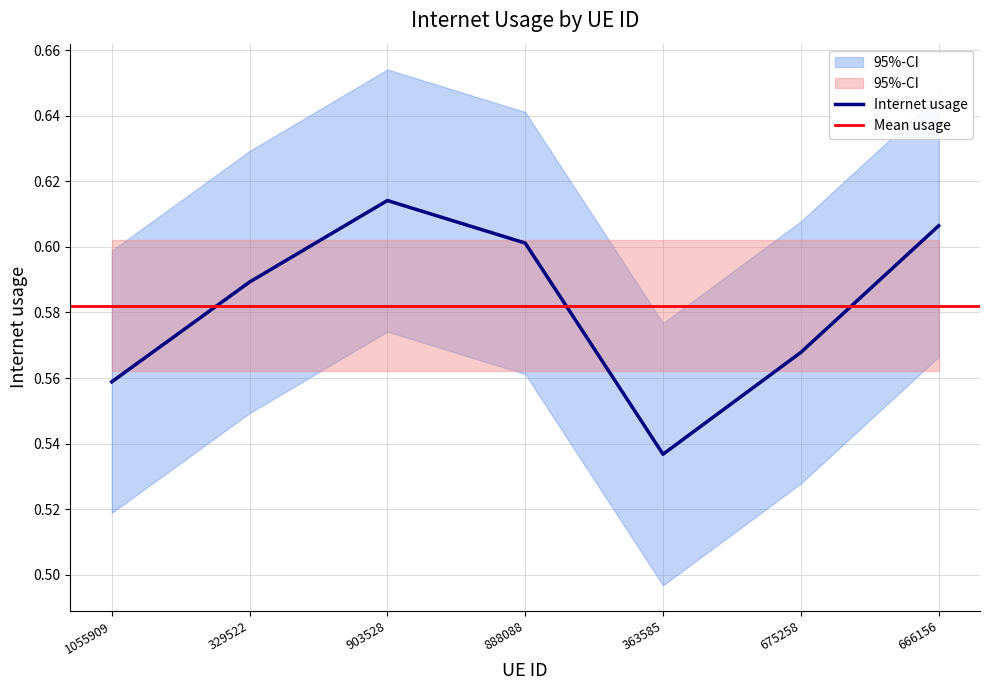

List the labels in order of Internet usage value, largest first.

903528, 666156, 888088, 329522, 675258, 1055909, 363585